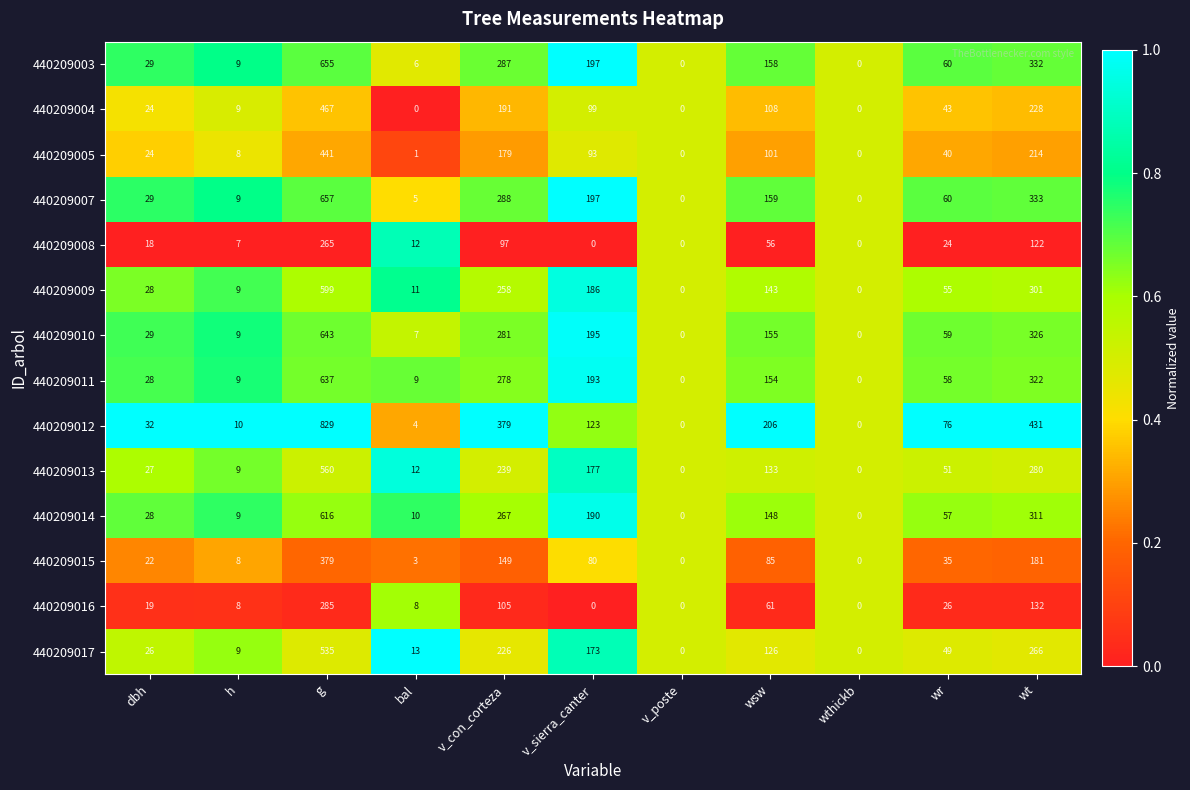

What is the greatest value displayed?

829